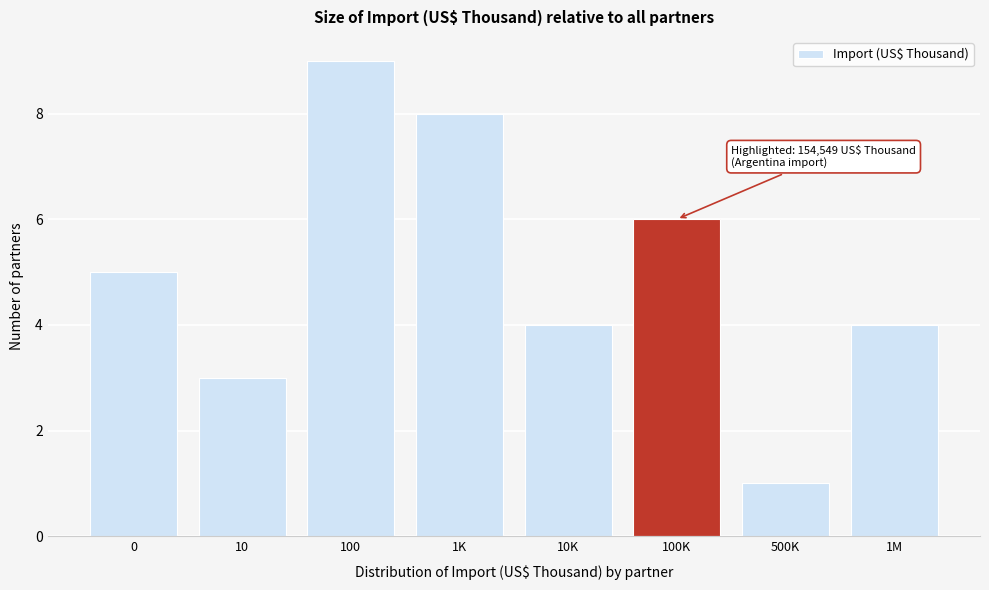

Reading left to right, what are all the values shown in this chart?

0=5	10=3	100=9	1K=8	10K=4	100K=6	500K=1	1M=4